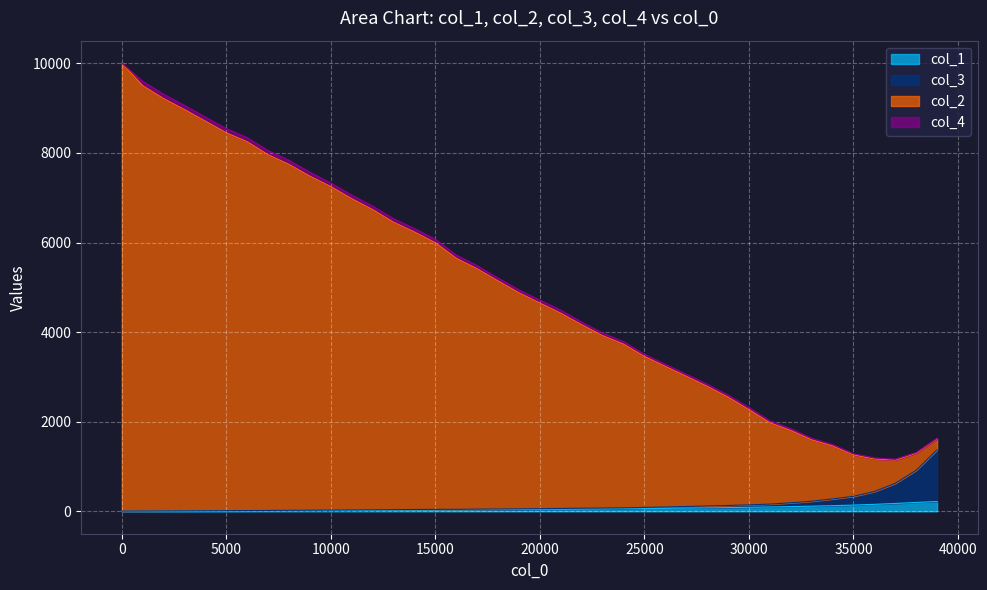

Does the chart display data point markers on the line(s)?

No